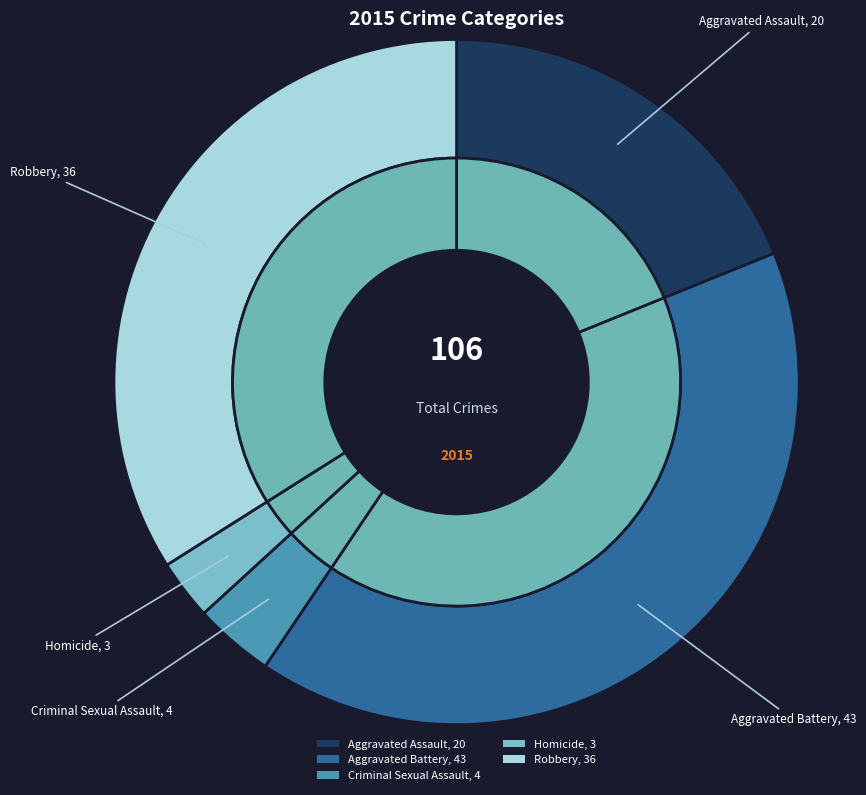

The Aggravated Battery slice represents 41% of the pie. True or false?

True